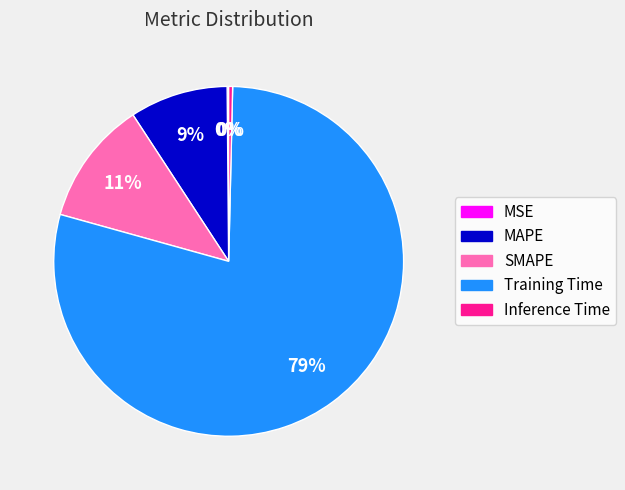

Between MAPE and Training Time, which is larger?

Training Time